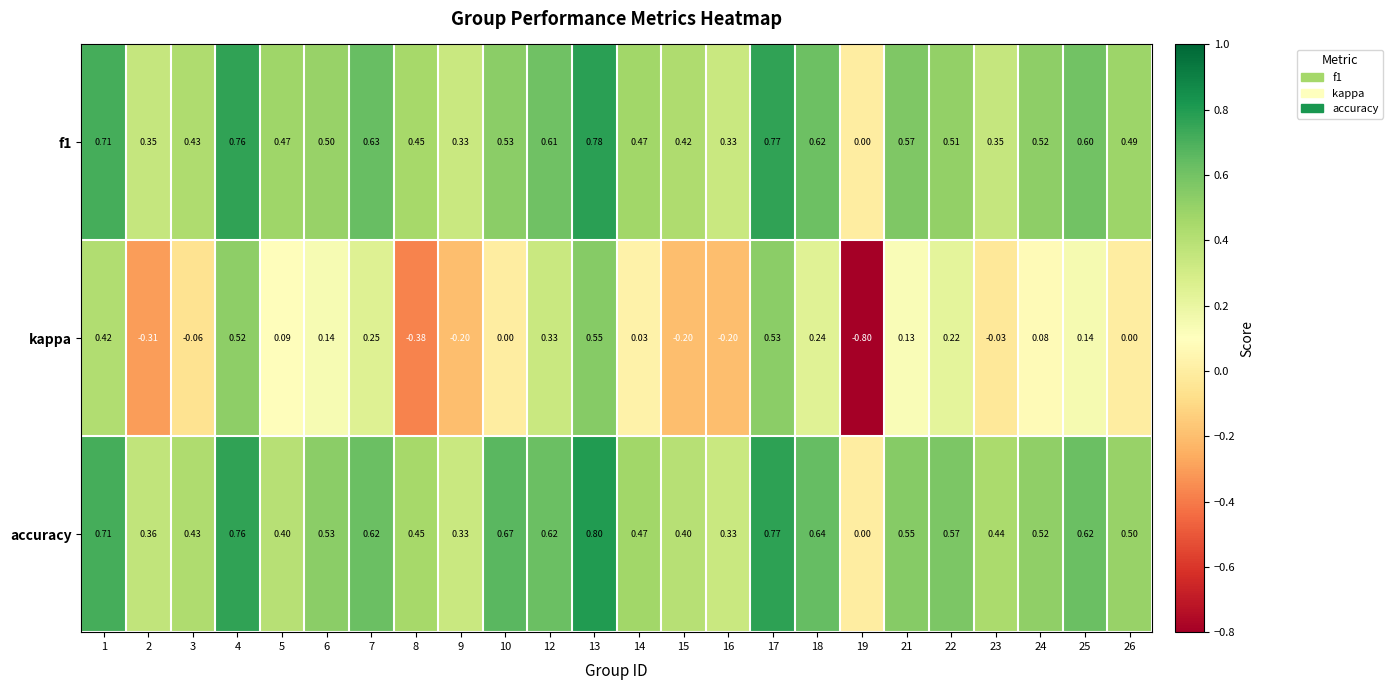

Which series has the largest total across all categories?

accuracy